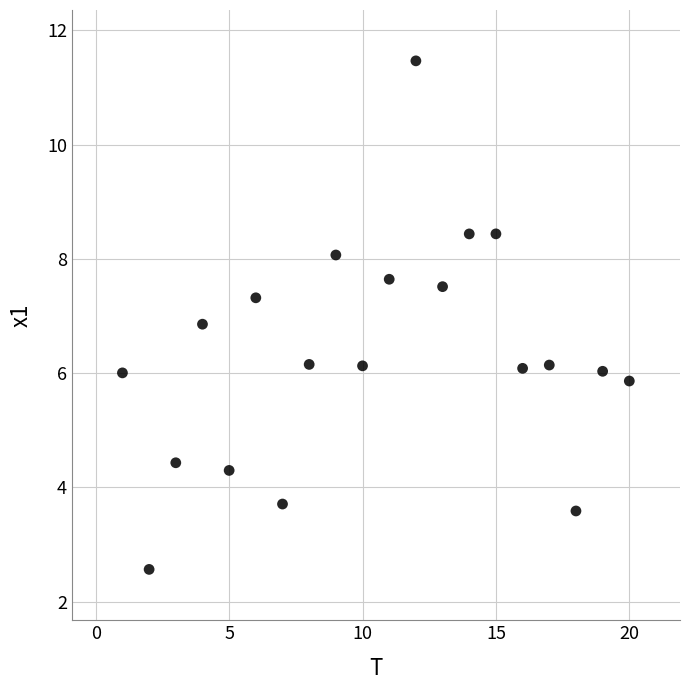

What Y value in the scatter plot is closest to 7?

6.9